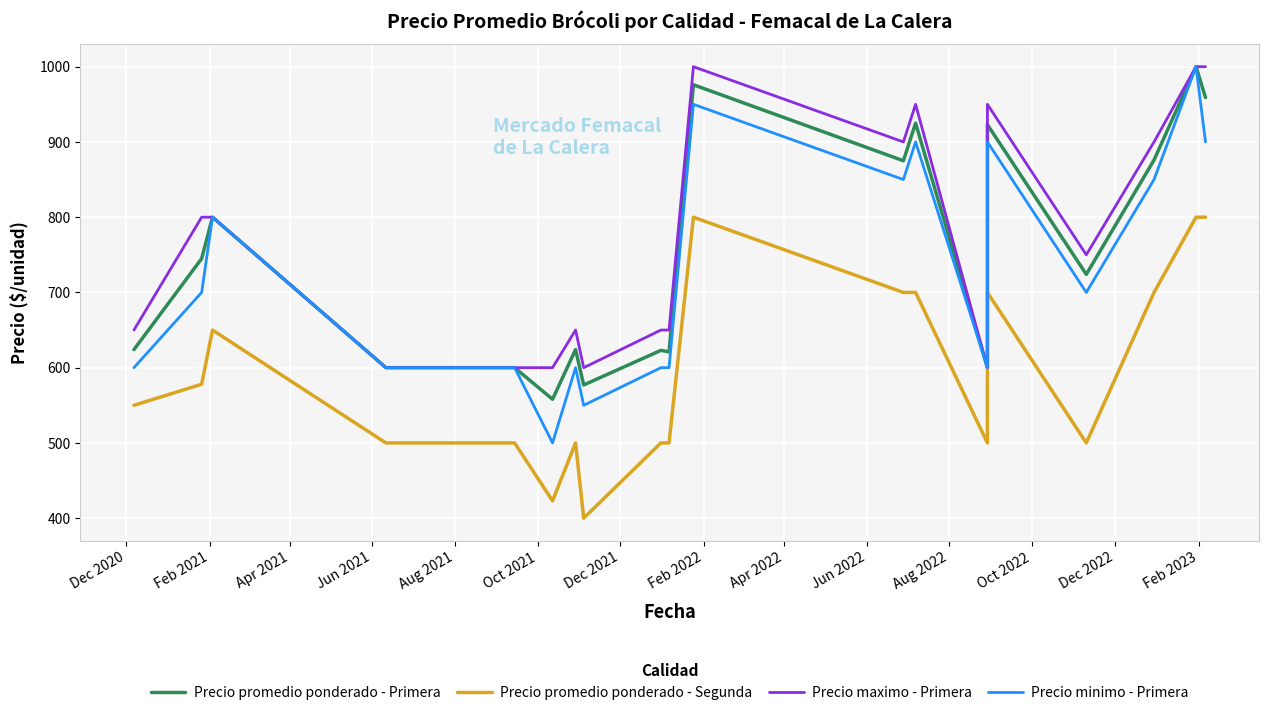

Which has a higher value, Feb 2021 or Feb 2023?

Feb 2023